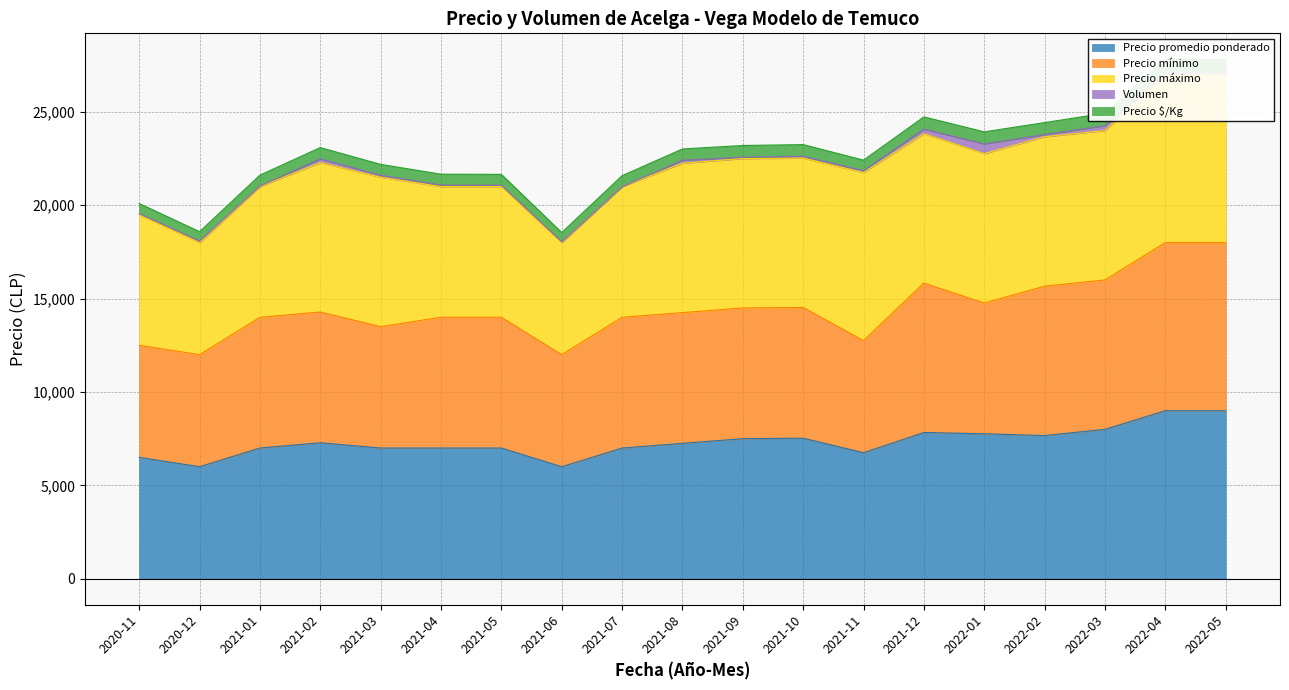

What is the minimum value for Precio promedio ponderado?

6000